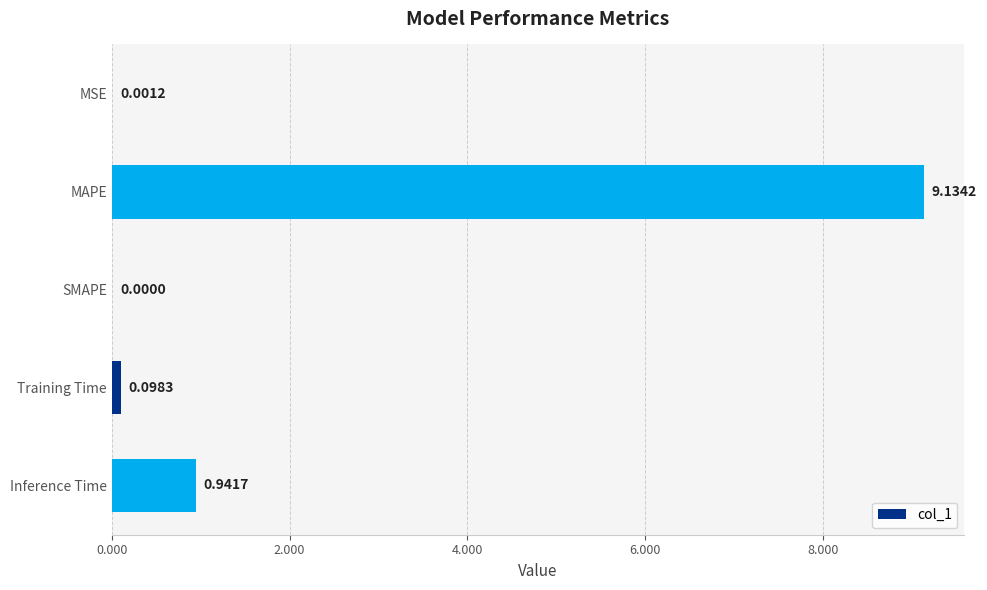

At which label is the value closest to 4?

Inference Time